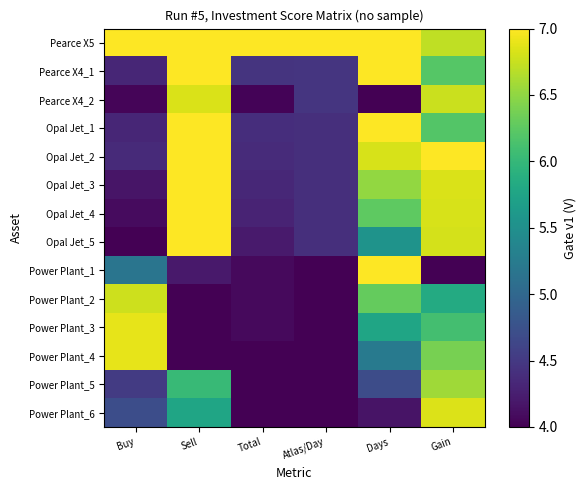

Which label corresponds to the largest value in the chart?

Buy